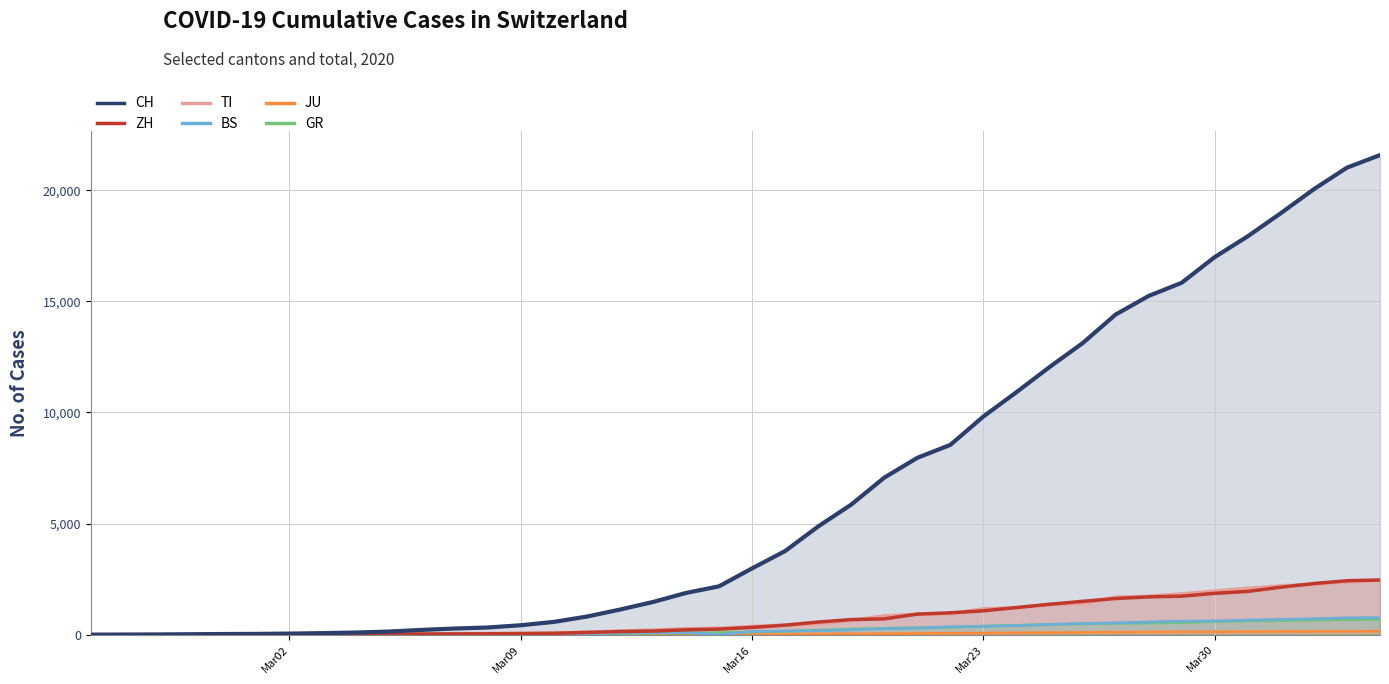

What is the highest value of the BS series?

767